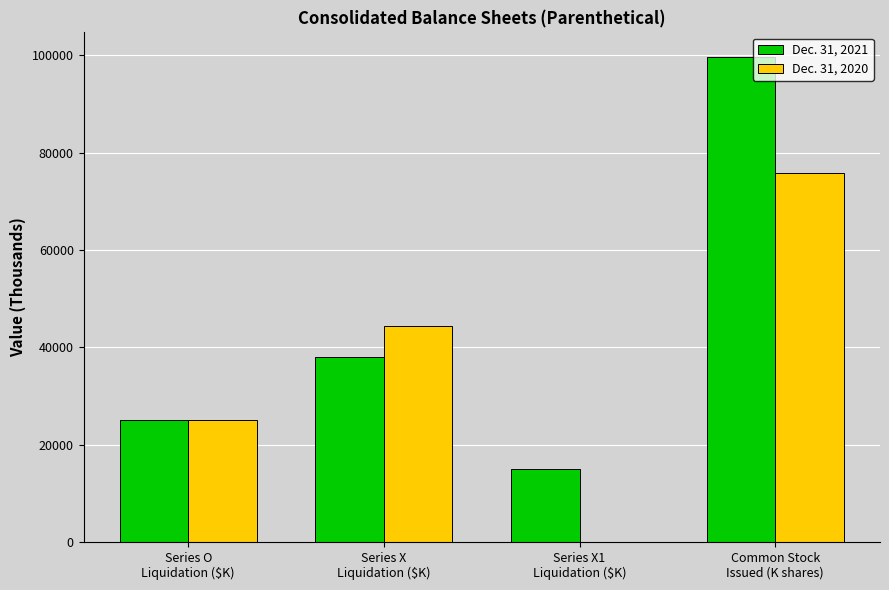

How many categories are shown in the chart?

4